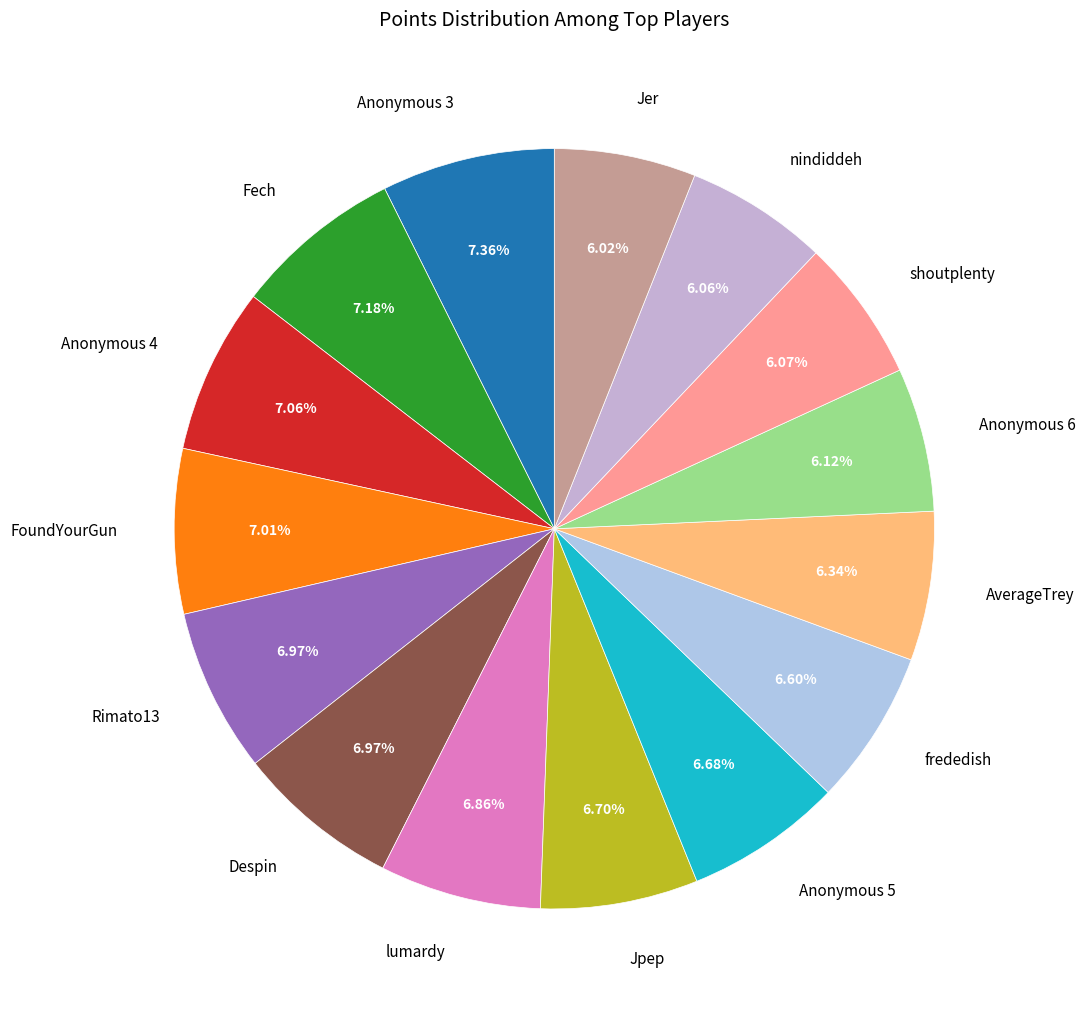

Approximately how many times larger is the value at lumardy compared to Jpep?

1.0